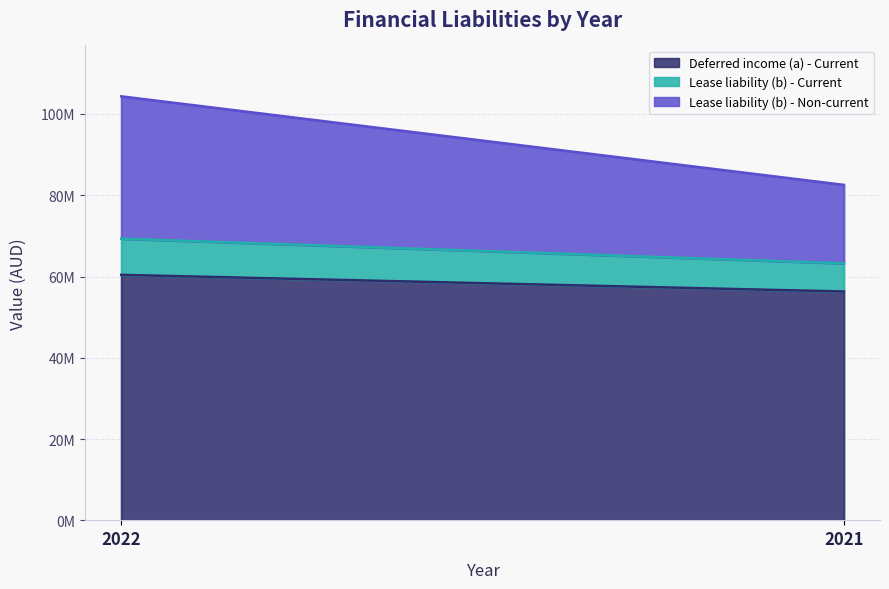

Reading left to right, transcribe all the data shown in this chart.

Deferred income (a) - Current: 60414885	56311749
Lease liability (b) - Current: 8902876	6935284
Lease liability (b) - Non-current: 35020316	19305615